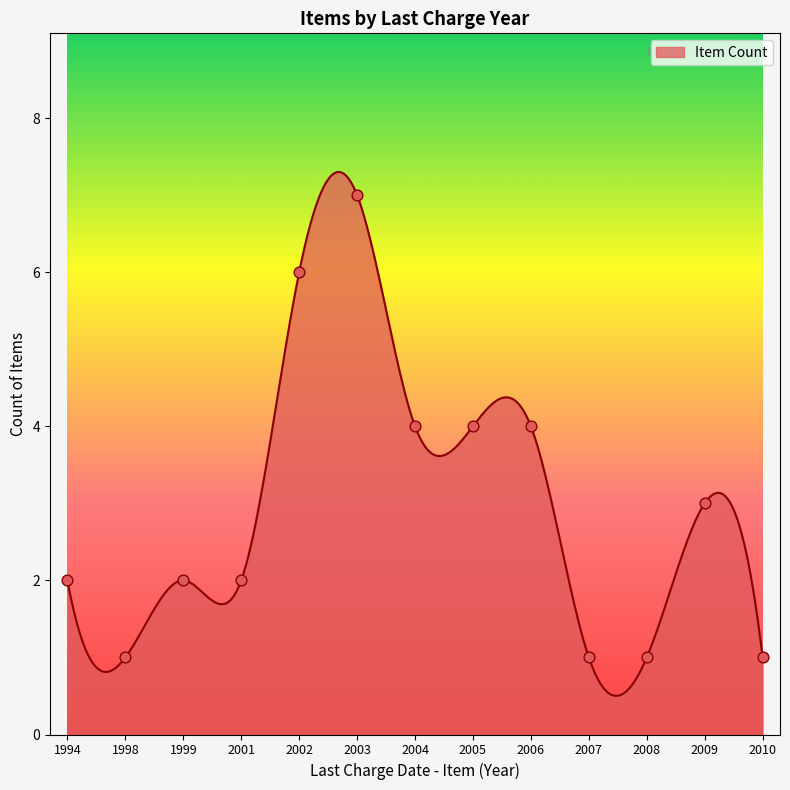

What is the minimum value for Item Count?

0.5